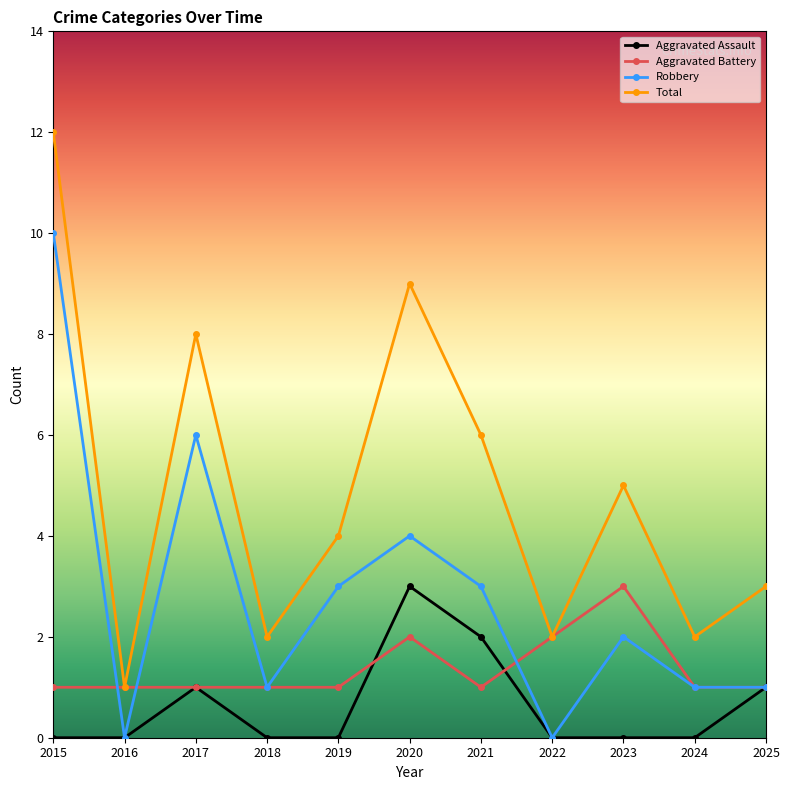

True or false: Aggravated Assault has more than 0 interior local peaks.

True